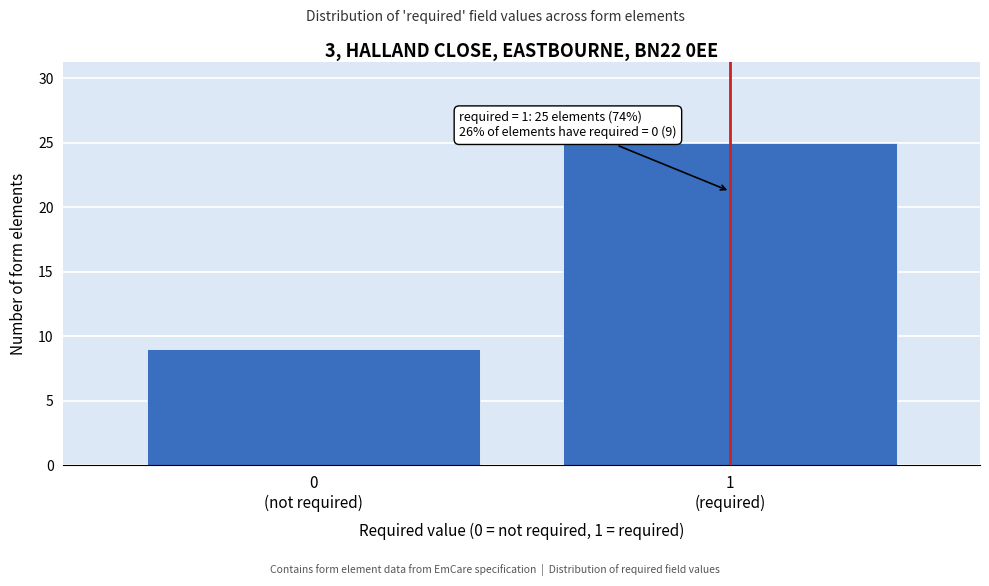

Reading left to right, transcribe all the data shown in this chart.

9	25